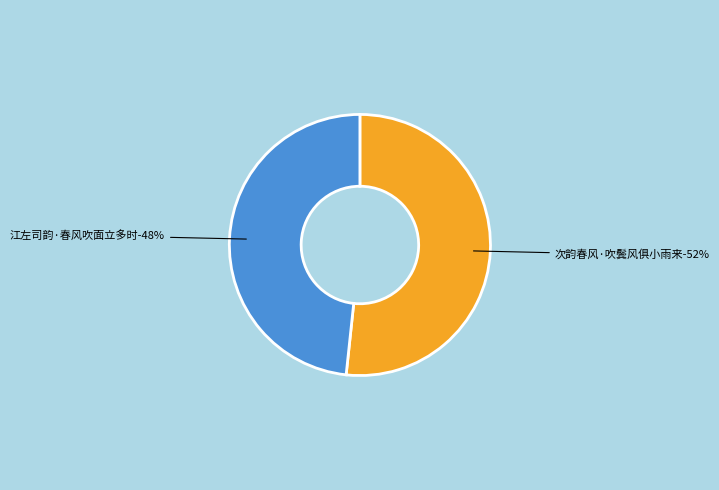

Which has a higher value, 次韵春风·吹鬓风俱小雨来 or 江左司韵·春风吹面立多时?

次韵春风·吹鬓风俱小雨来